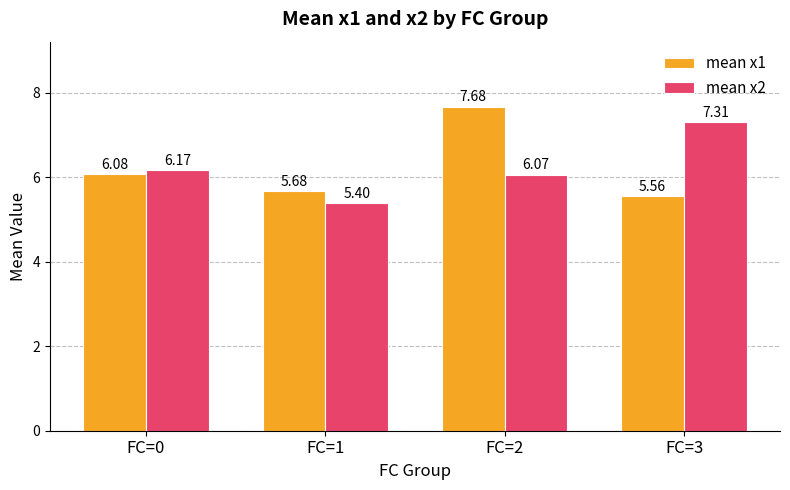

The mean x1 series shows 8.0 at FC=1. True or false?

False